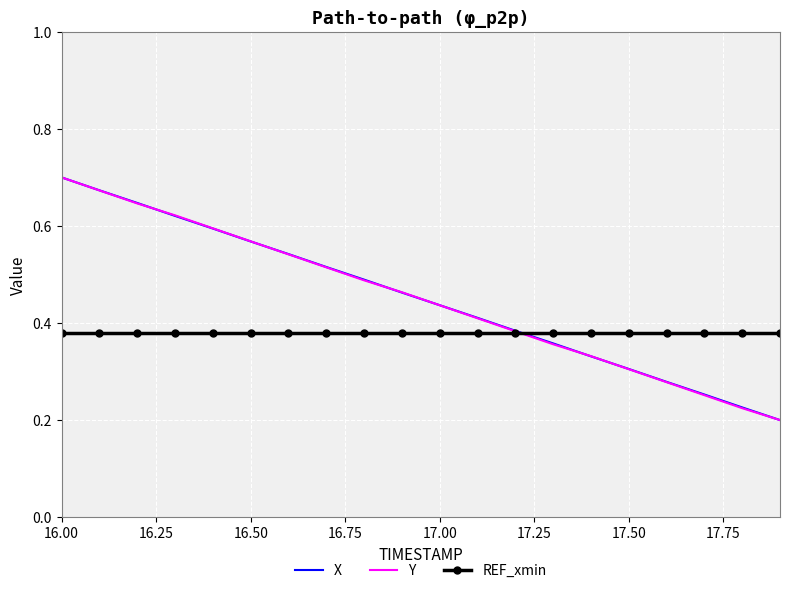

What are all the series names shown in the legend?

X, Y, REF_xmin